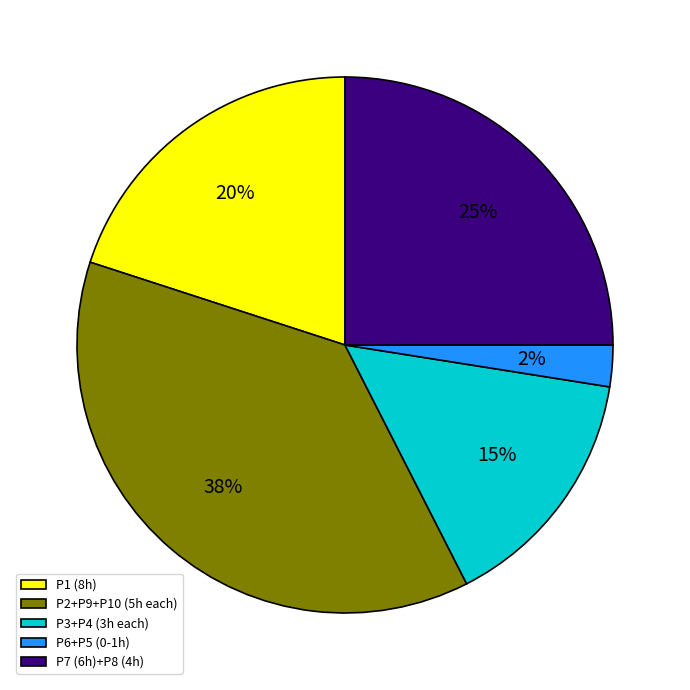

To the nearest percent, what portion does P7 (6h)+P8 (4h) represent?

25%